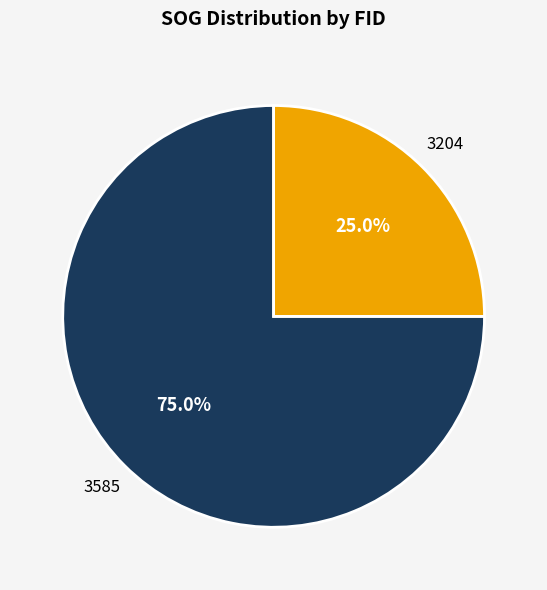

Do 3585 and 3204 together represent more than half of the pie?

Yes